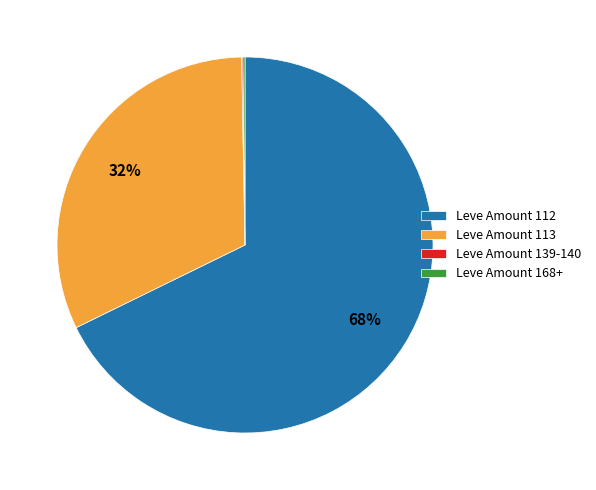

Is it true that Leve Amount 112 is 68% of the pie?

True